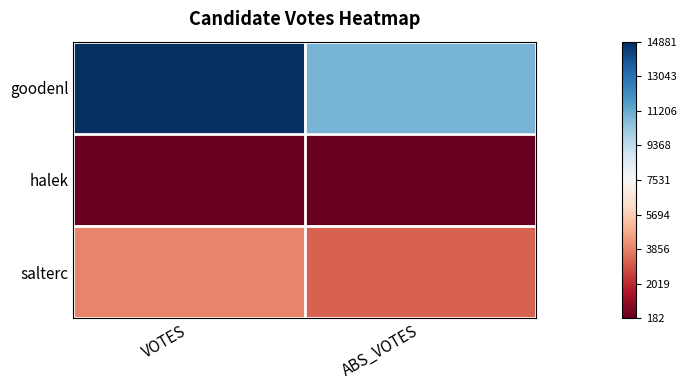

At which category does the chart reach its peak across all series?

VOTES